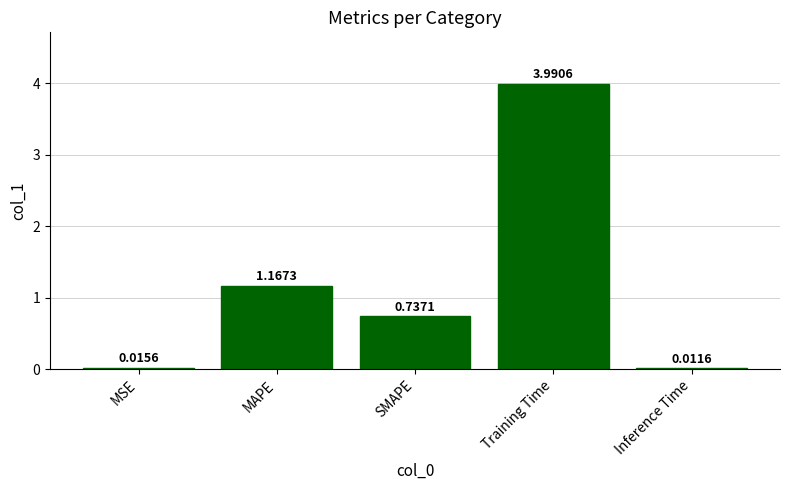

What is the sum of the values at MAPE and SMAPE?

1.9